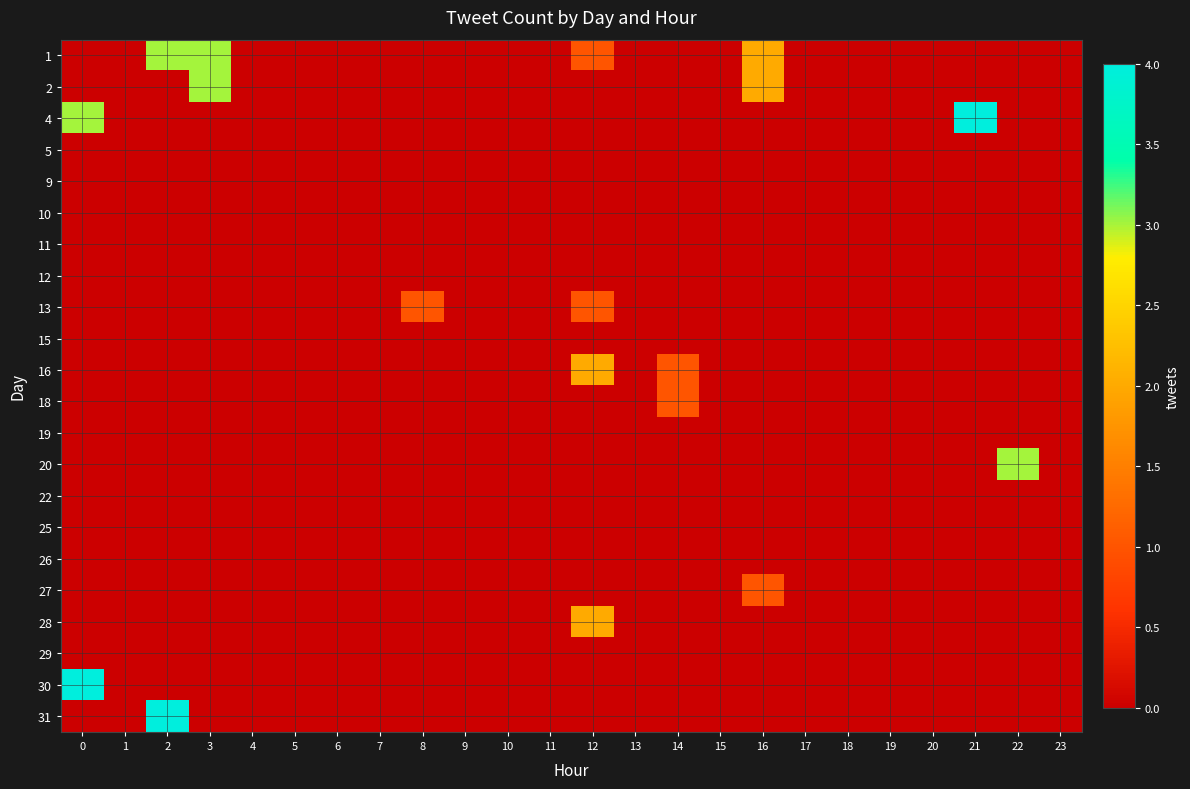

At 4, list the series in order from smallest to largest.

1, 2, 4, 5, 9, 10, 11, 12, 13, 15, 16, 18, 19, 20, 22, 25, 26, 27, 28, 29, 30, 31